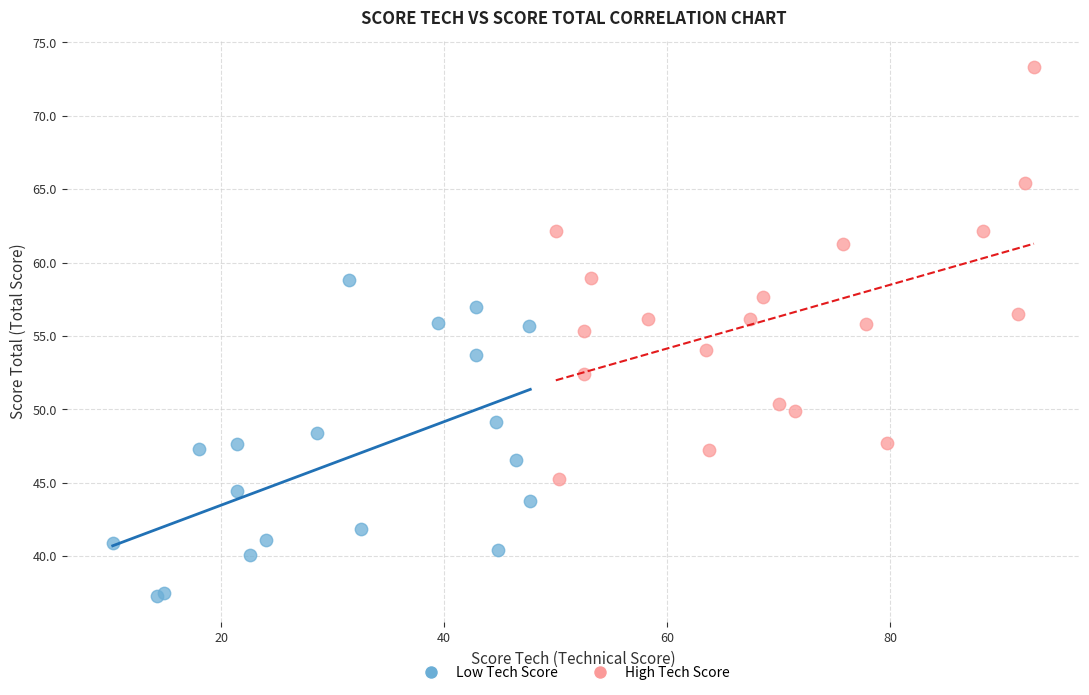

Which series reaches the minimum Y coordinate?

Low Tech Score